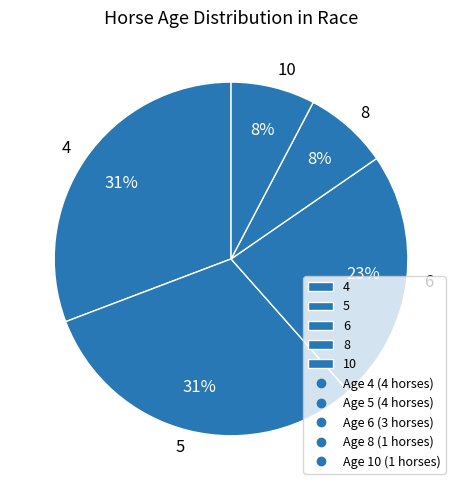

Which has a higher value, 6 or 10?

6